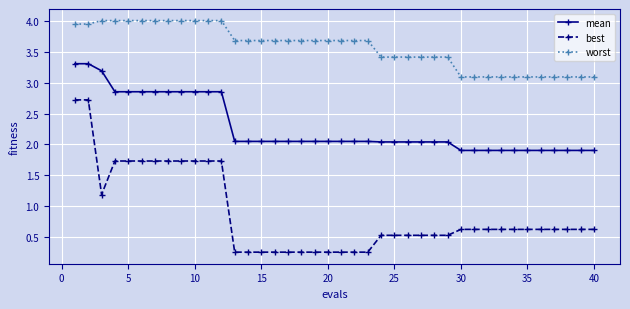

True or false: mean and best intersect in this chart.

False